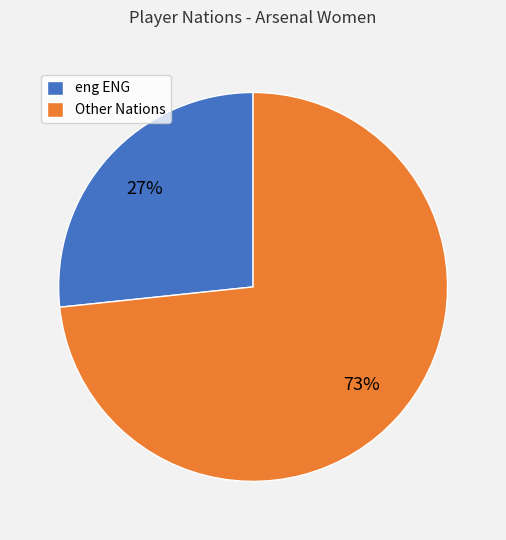

Which slice is the largest?

Other Nations